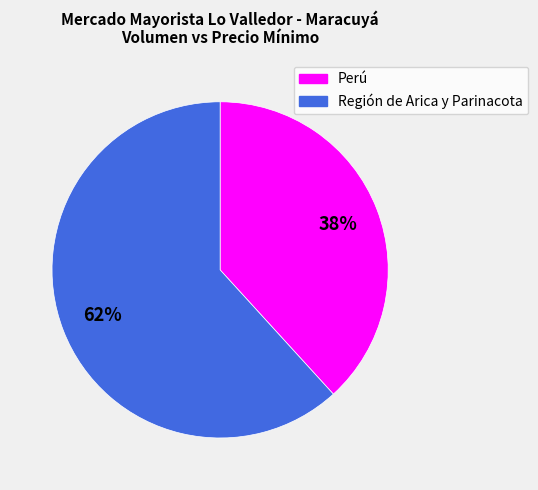

Which has a higher value, Región de Arica y Parinacota or Perú?

Región de Arica y Parinacota